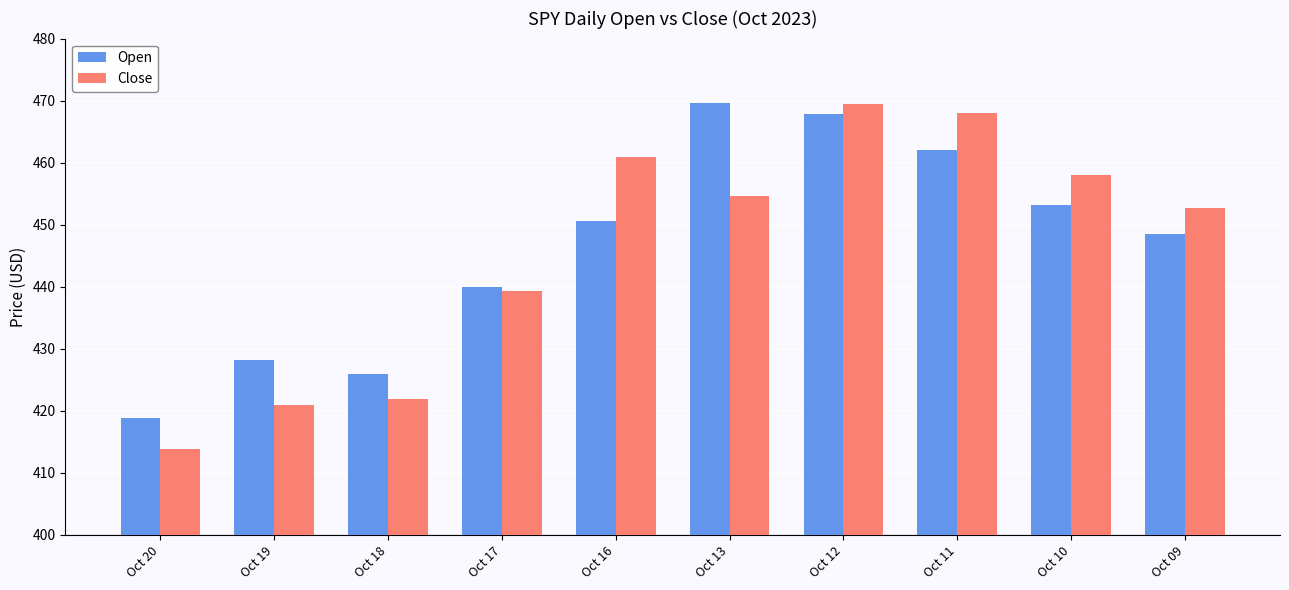

Does the chart contain any negative values?

No